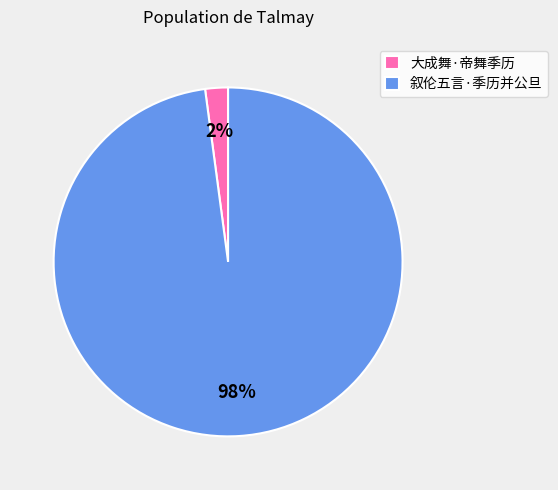

Between 叙伦五言·季历并公旦 and 大成舞·帝舞季历, which is larger?

叙伦五言·季历并公旦